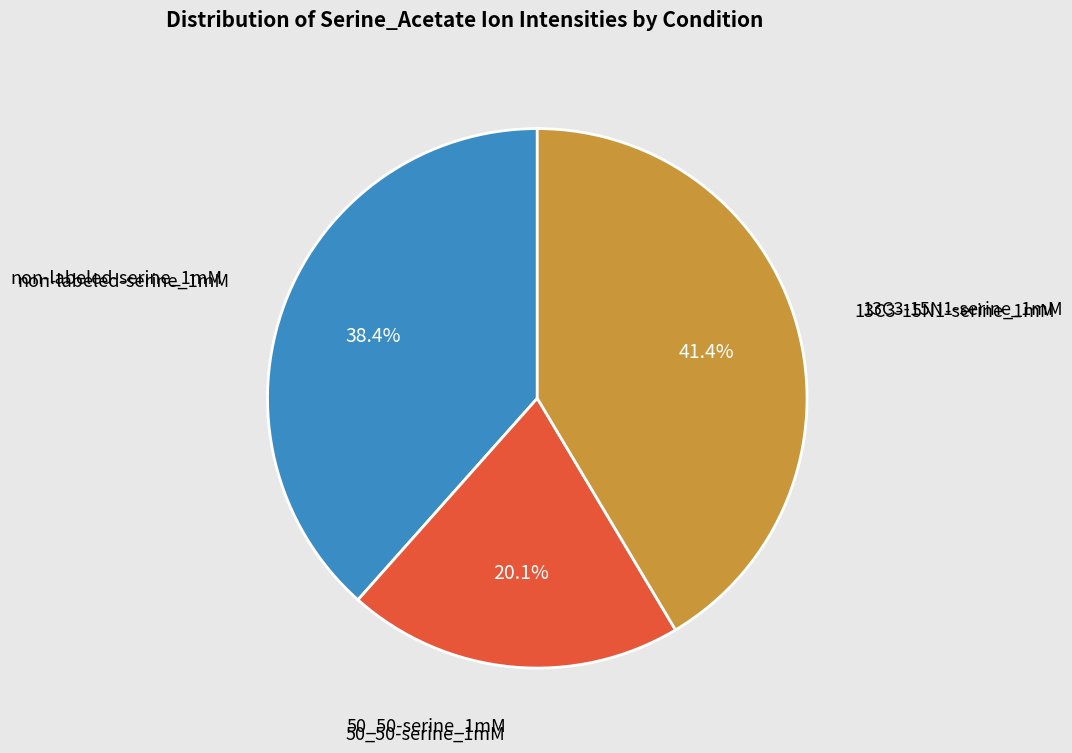

What is the ratio of the value at 50_50-serine_1mM to the value at non-labeled-serine_1mM?

0.5